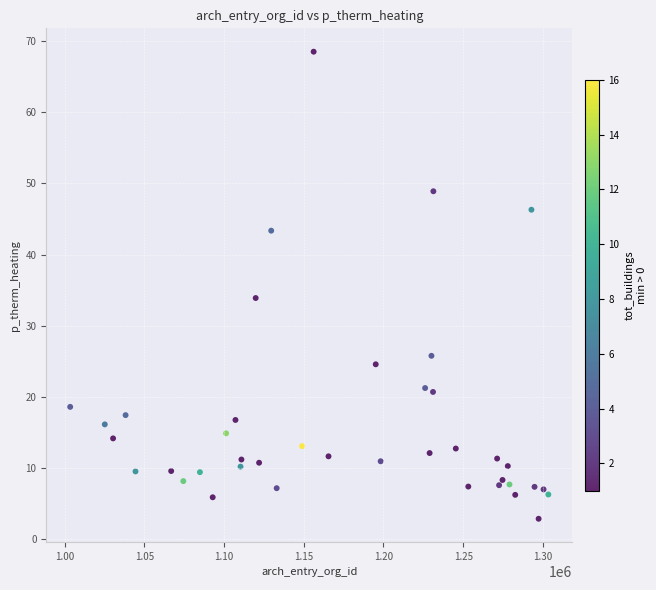

What Y value in the scatter plot is closest to 35?

33.9